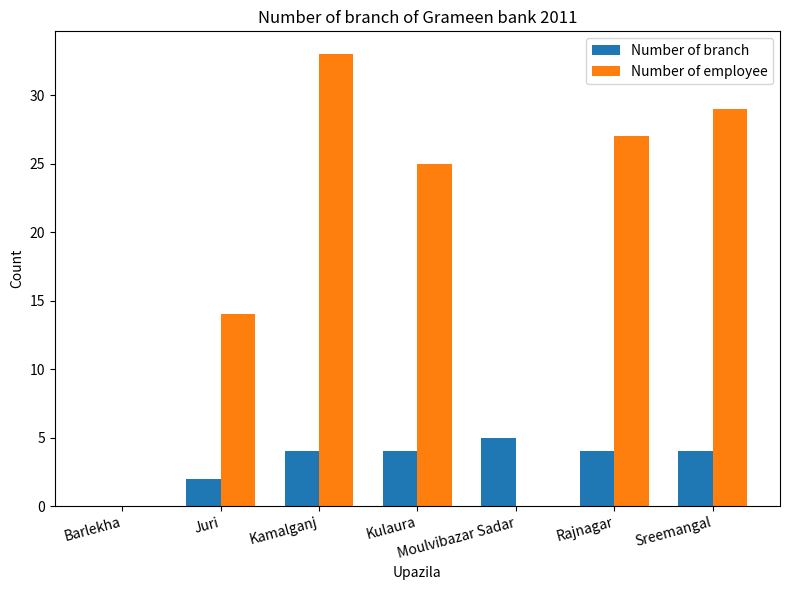

What is the maximum value for Number of employee?

33